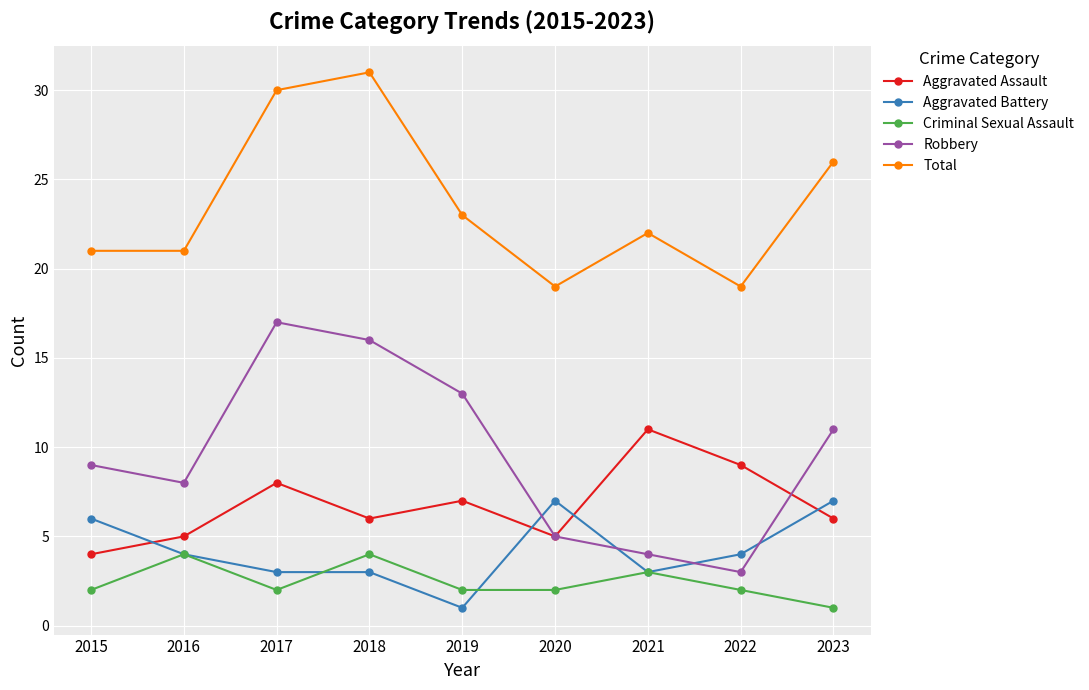

What is the difference between the highest and lowest values at 2016?

17